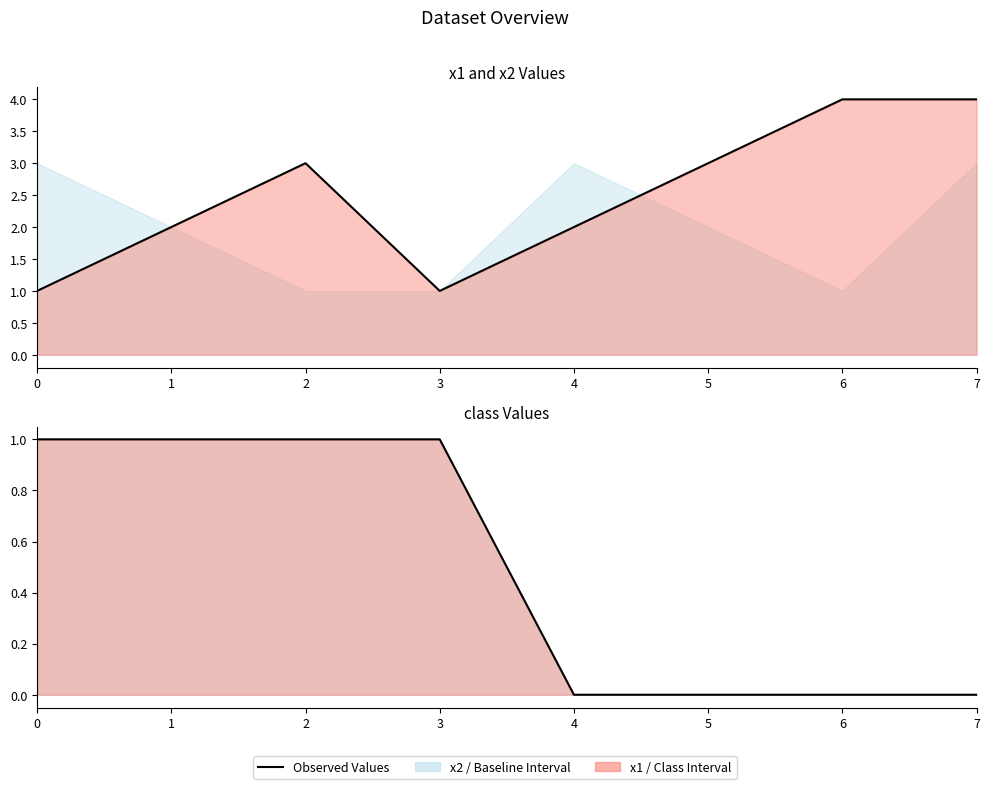

Is it true that x1 line equals 6 at 6?

False